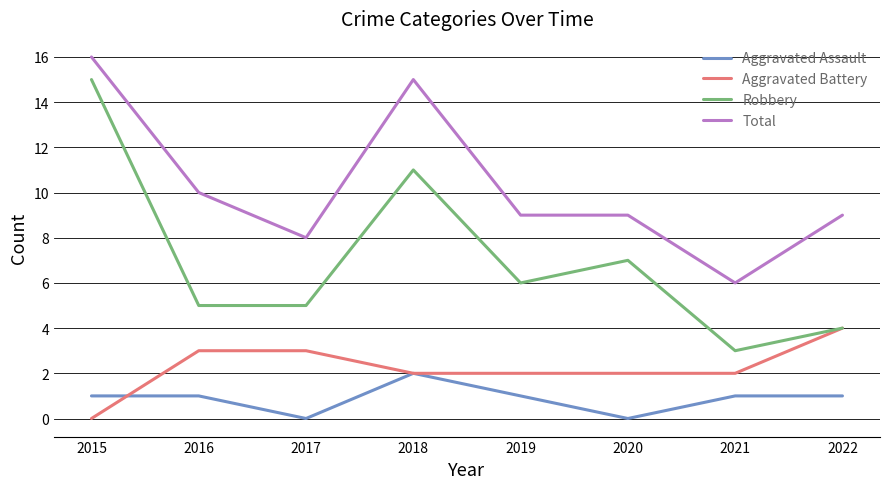

Which series has the largest range (max minus min)?

Robbery